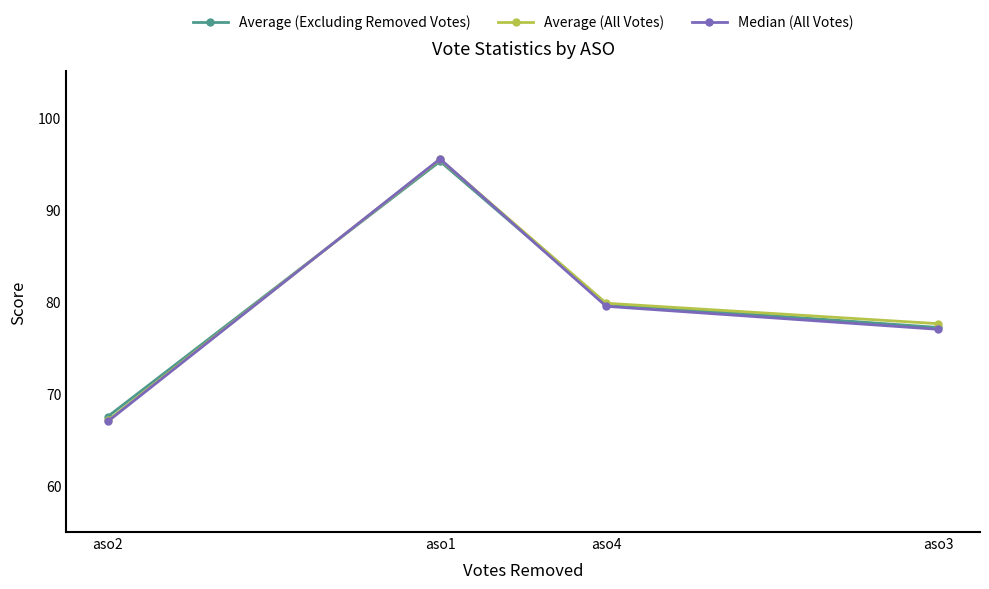

What are all the series names shown in the legend?

Average (Excluding Removed Votes), Average (All Votes), Median (All Votes)